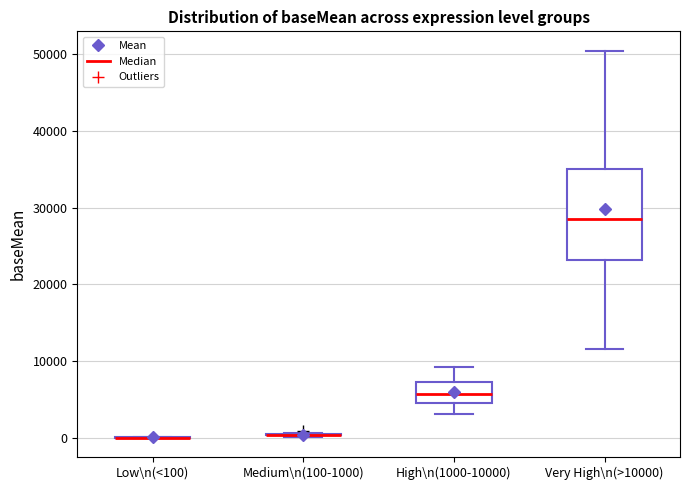

Reading left to right, read every box against the y-axis: the position of its median line, the range the box covers, and the ends of its whiskers. The values are not printed on the chart, so give them approximately, as read against the axis.

Low\n(<100): box collapsed to a line at 0, whiskers 0 to 0
Medium\n(100-1000): box collapsed to a line at 0, whiskers 0 to 1000
High\n(1000-10000): median 6000, box 5000 to 7000, whiskers 3000 to 9000
Very High\n(>10000): median 29000, box 23000 to 35000, whiskers 12000 to 50000